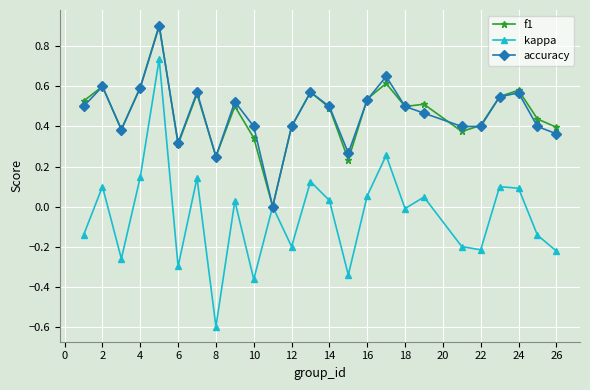

How many interior local valleys does the kappa series have?

8